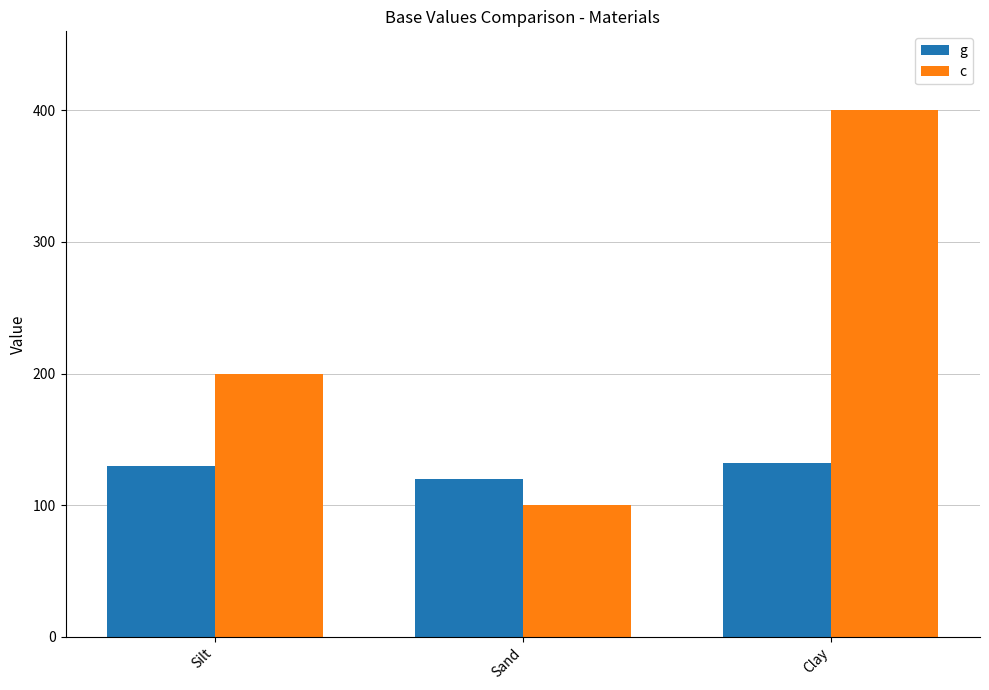

Reading left to right, extract all data points from this chart.

g: Silt=130	Sand=120	Clay=132
c: Silt=200	Sand=100	Clay=400